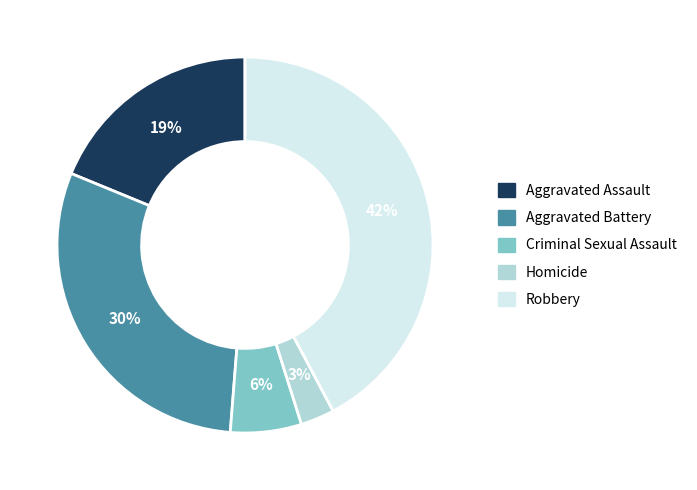

To the nearest percent, what portion does Aggravated Assault represent?

19%